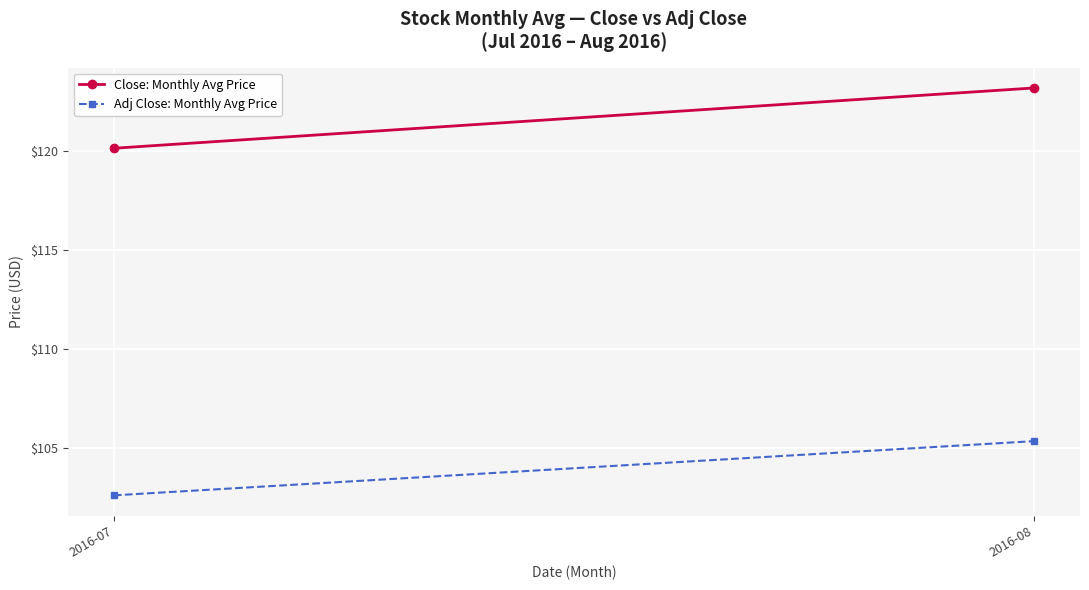

Which series has the widest spread of values?

Close: Monthly Avg Price